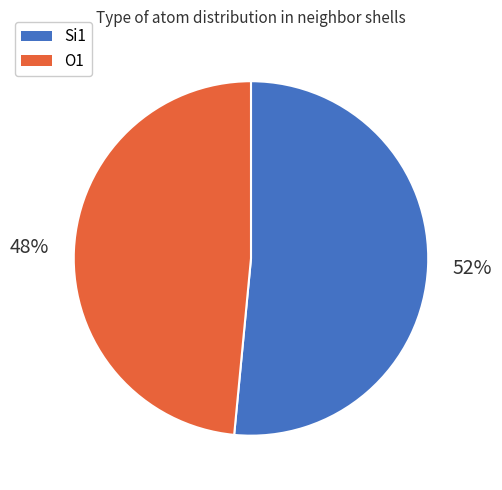

To the nearest percent, what is the average slice percentage?

50%